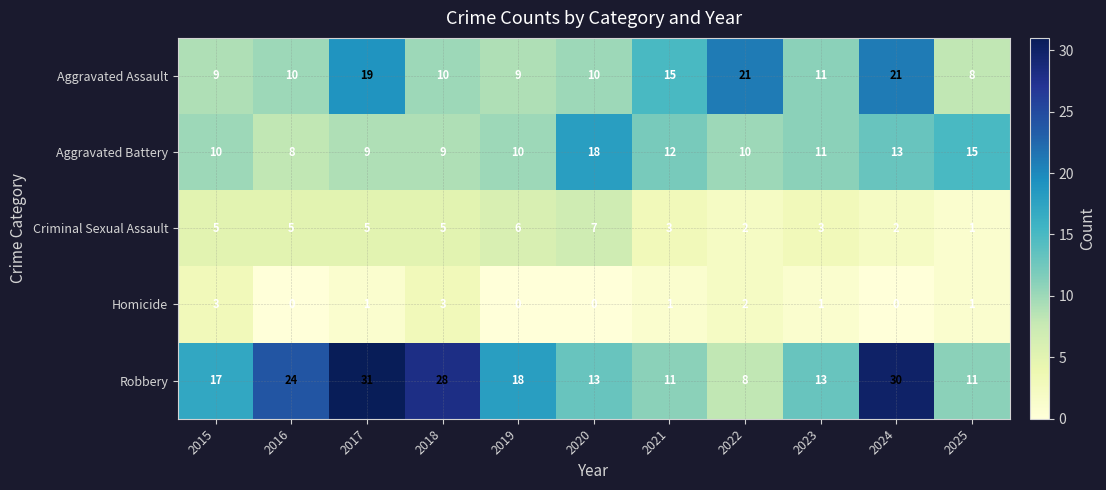

How many categories are shown in the chart?

11